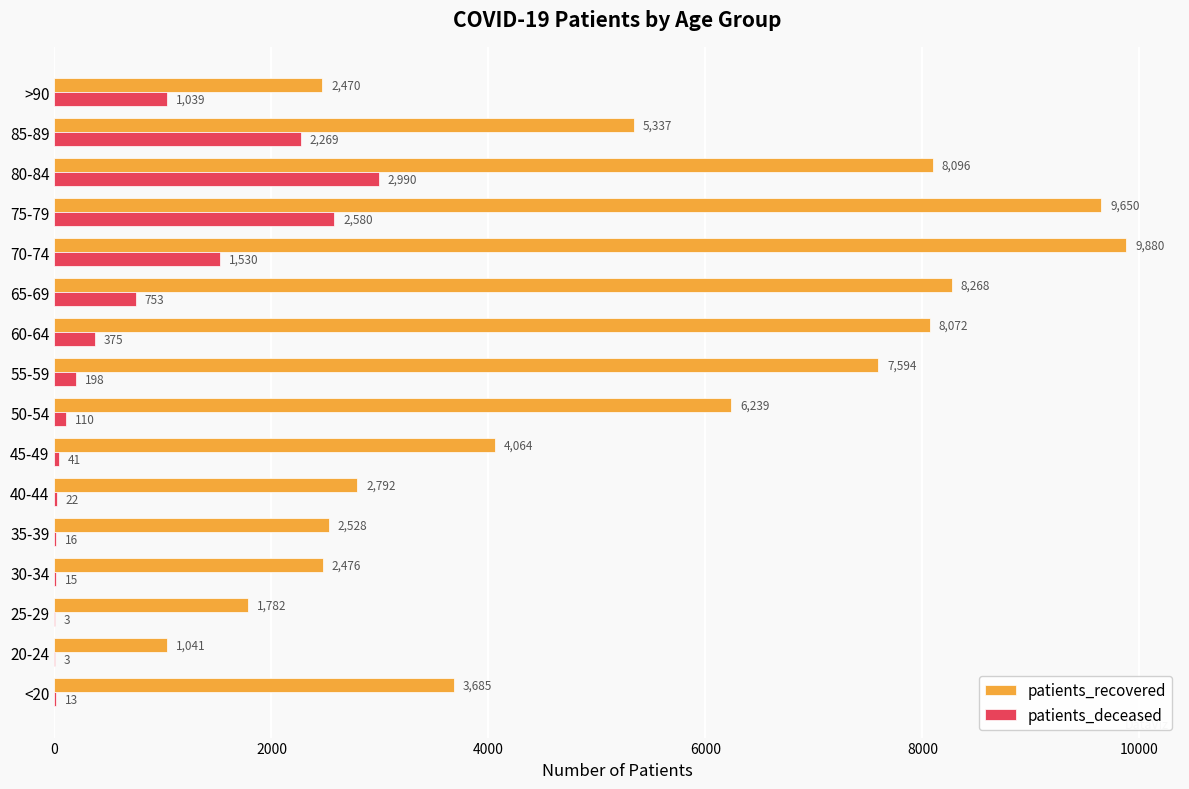

Which series changed the most between 35-39 and 40-44?

patients_recovered